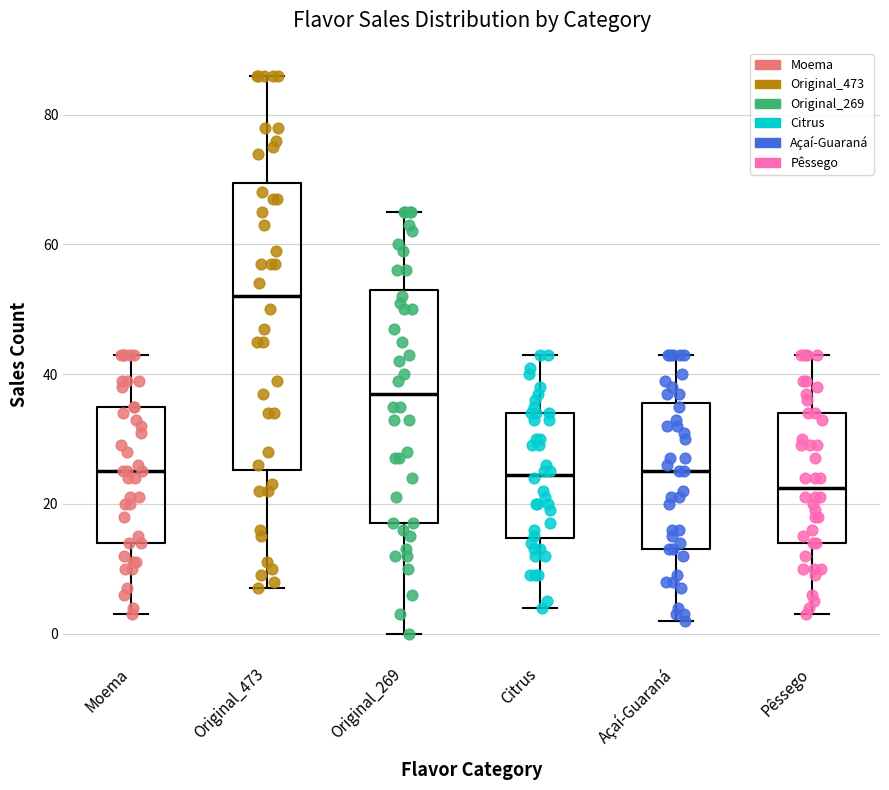

Where does the median line of the box for Original_269 sit on the y-axis? The values are not printed on the chart, so give them approximately, as read against the axis.

38